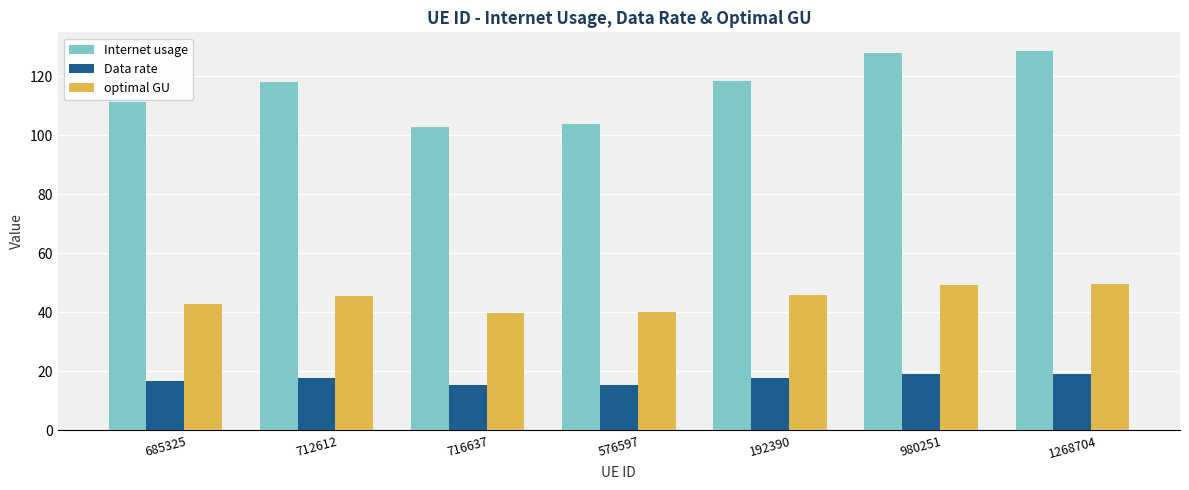

What are all the series names shown in the legend?

Internet usage, Data rate, optimal GU